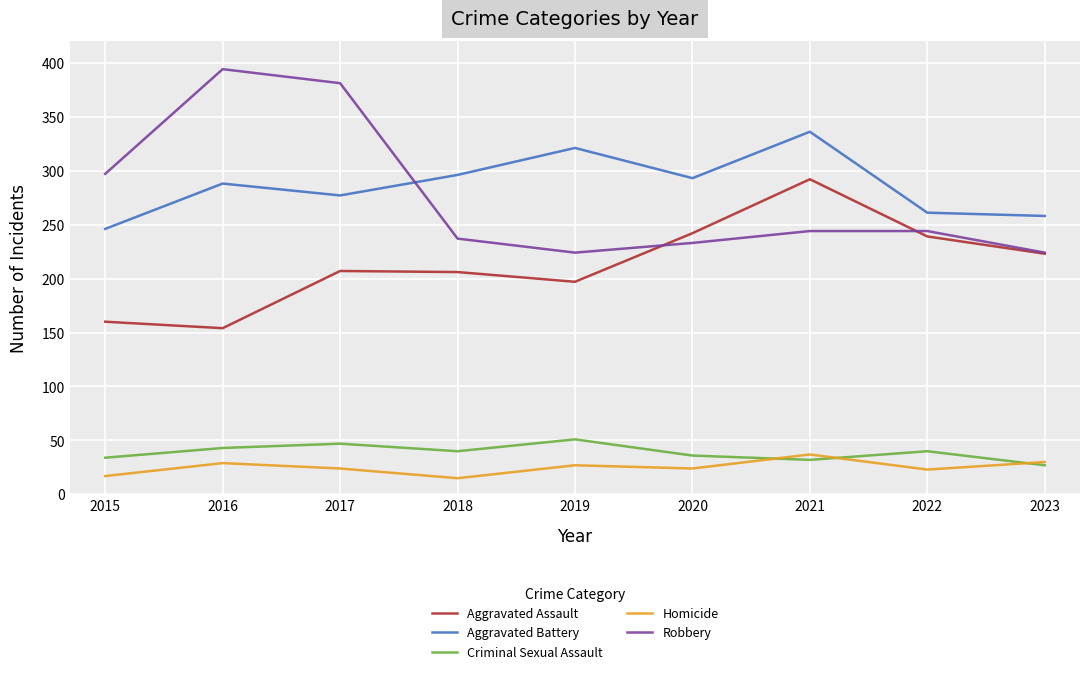

True or false: Aggravated Assault has more than 1 points higher than both neighbors.

True